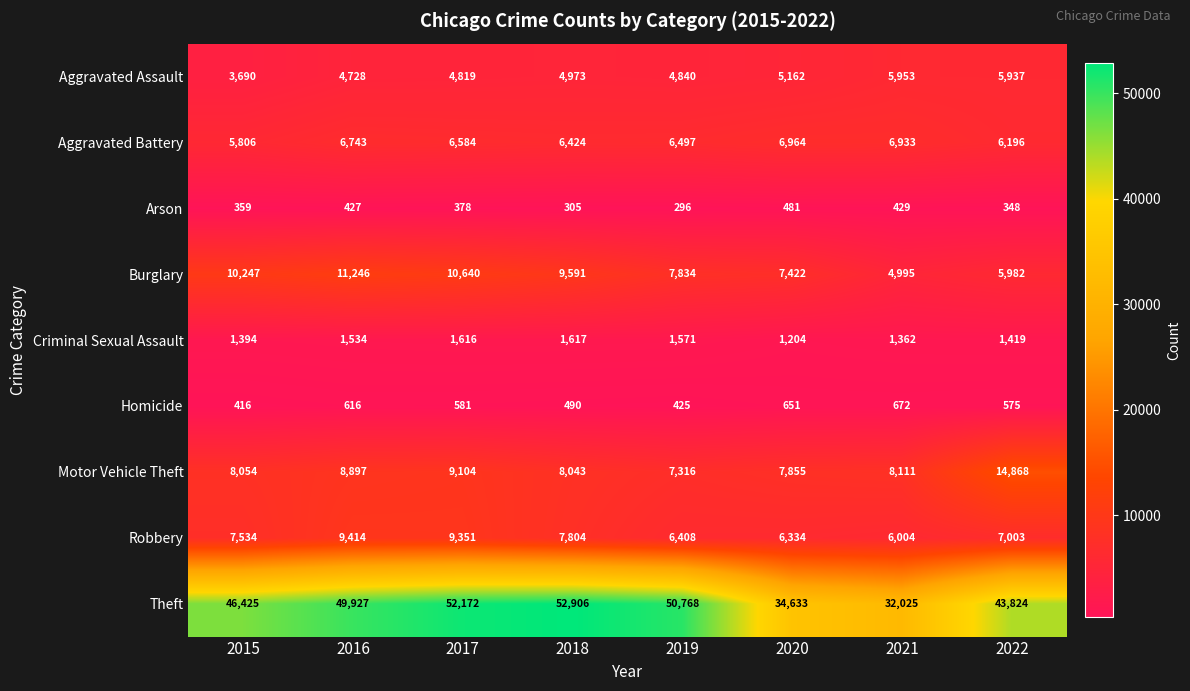

The value of Criminal Sexual Assault at 2016 is 1534. True or false?

True